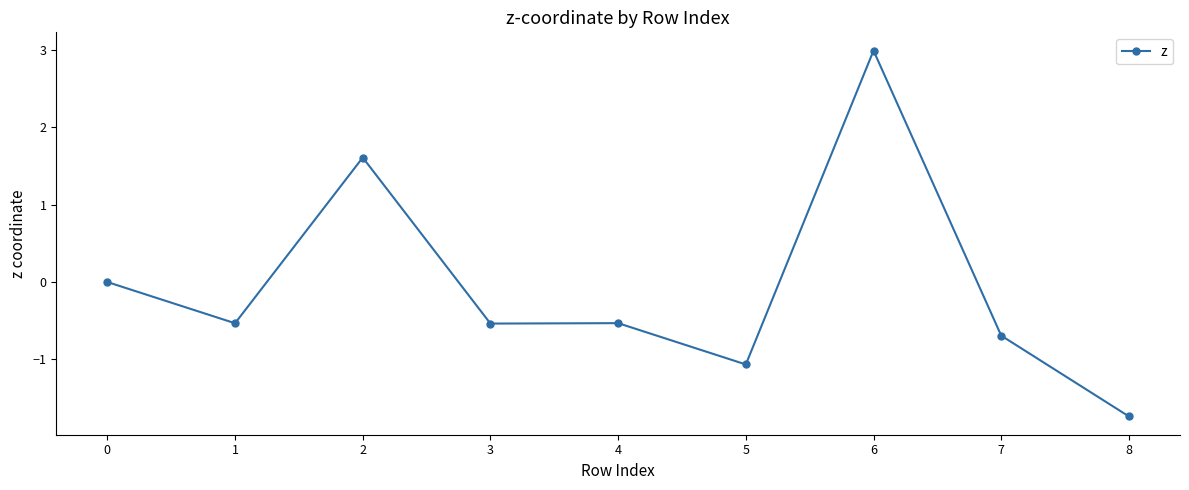

Reading right to left, list all the values displayed in this chart.

8=-1.7	7=-0.7	6=3.0	5=-1.1	4=-0.5	3=-0.5	2=1.6	1=-0.5	0=0.0